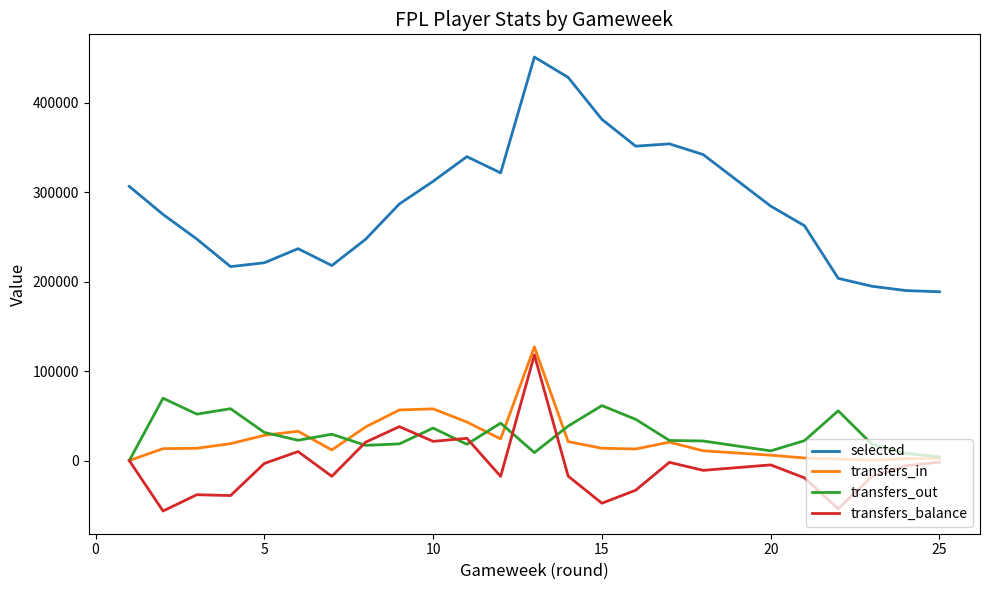

How many series are shown in this chart?

4